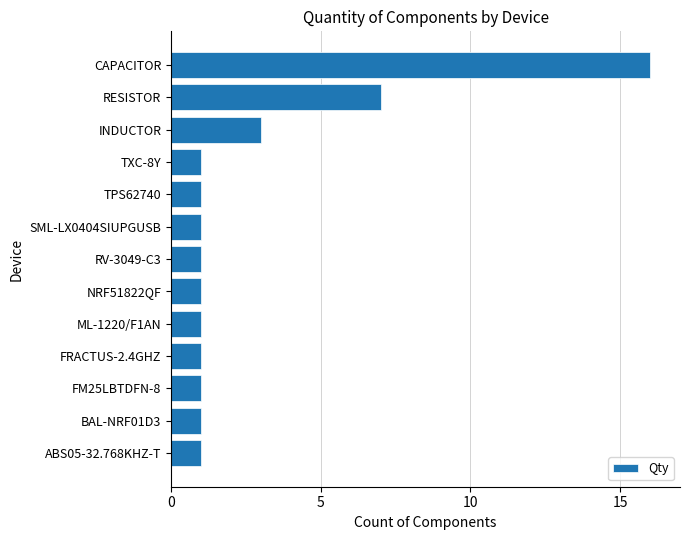

Approximately how many times larger is the value at CAPACITOR compared to TXC-8Y?

16.0